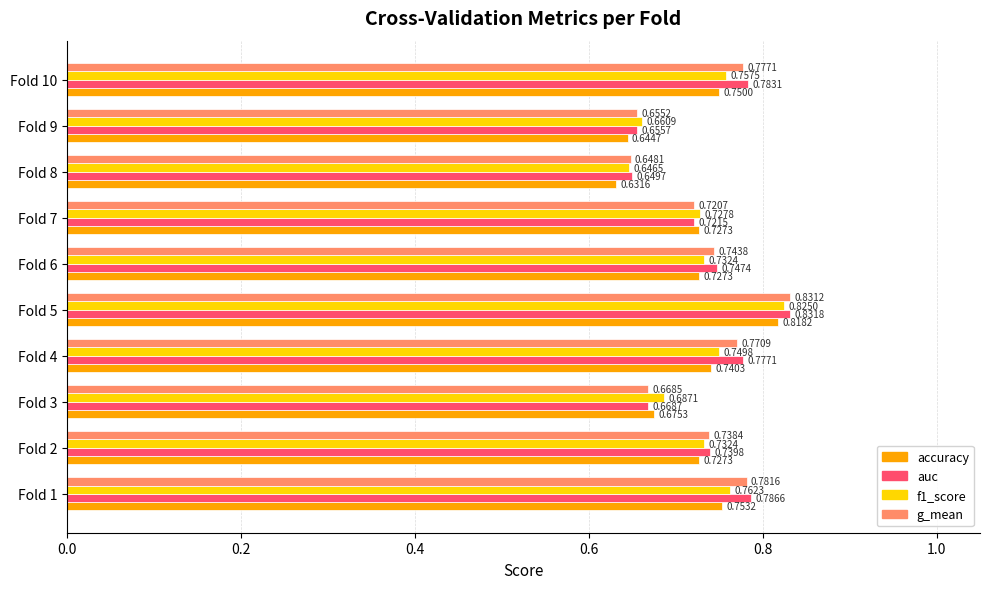

Which category has the lowest value in the accuracy series?

Fold 8